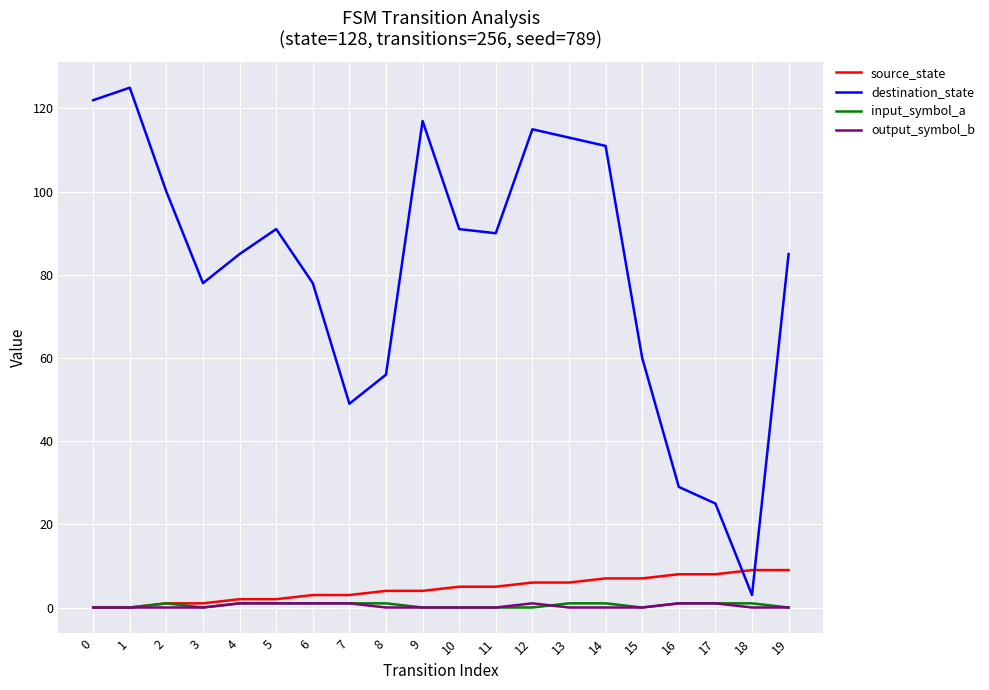

Is the value of source_state at 10 greater than the value of destination_state at 5?

No